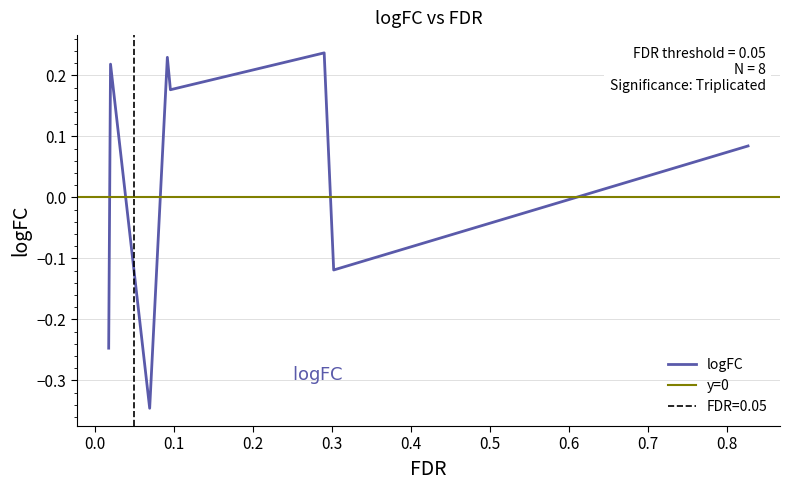

What is the value of the 1st point from the left?

-0.2